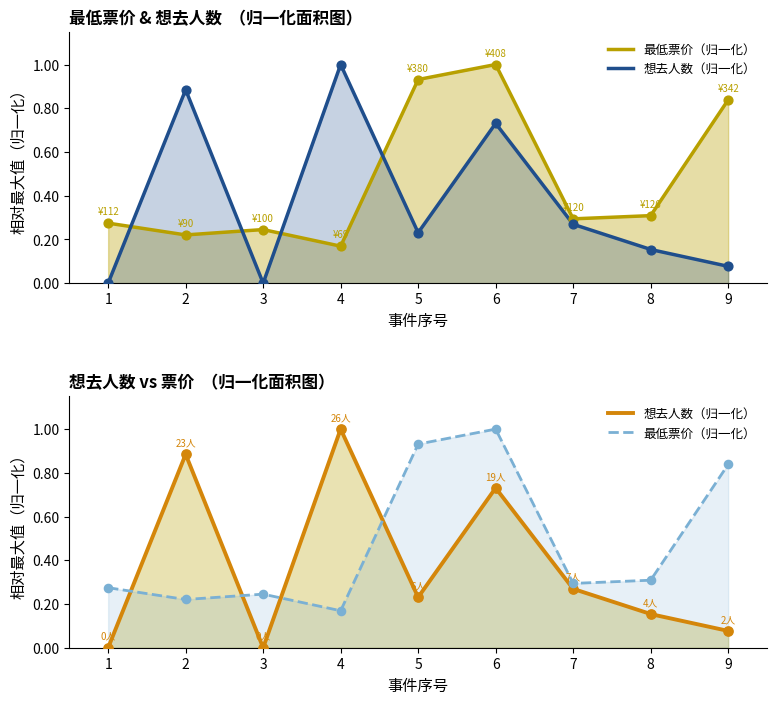

At how many categories does at least one series exceed 0?

9